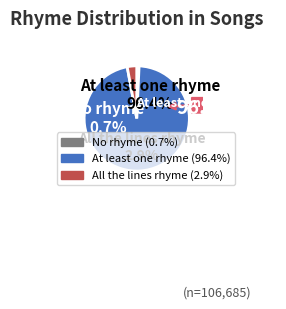

What is the change in value from No rhyme to All the lines rhyme?

+2344